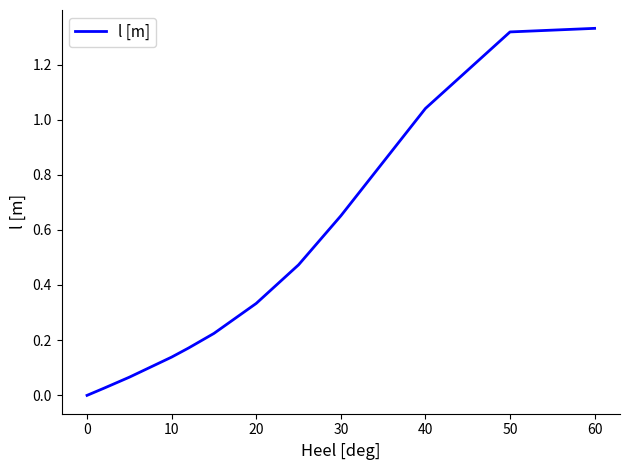

Is it true that the value at 30 is 1.1?

False